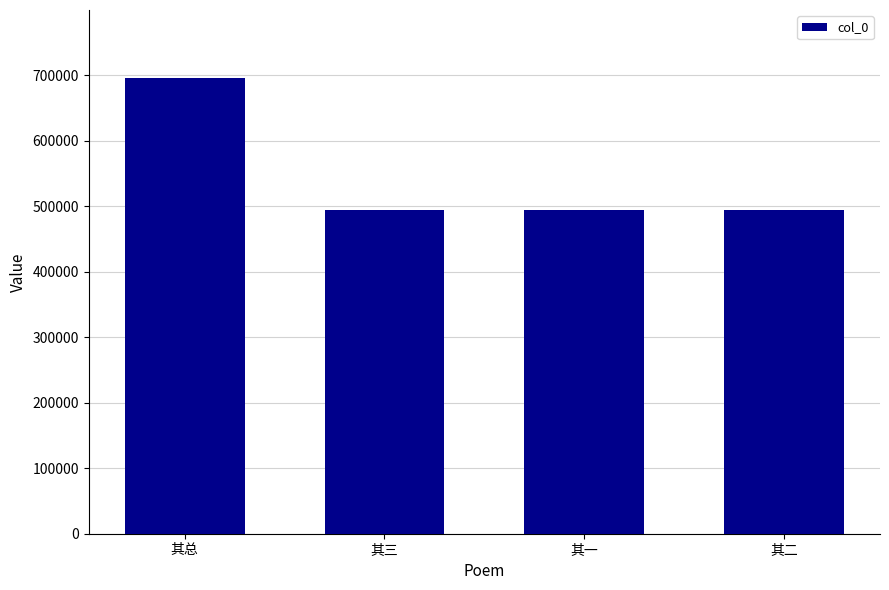

What is the greatest value displayed?

694967